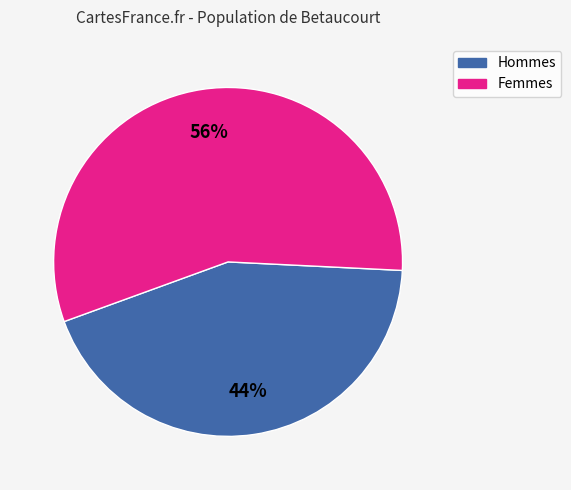

How many segments does this pie chart have?

2